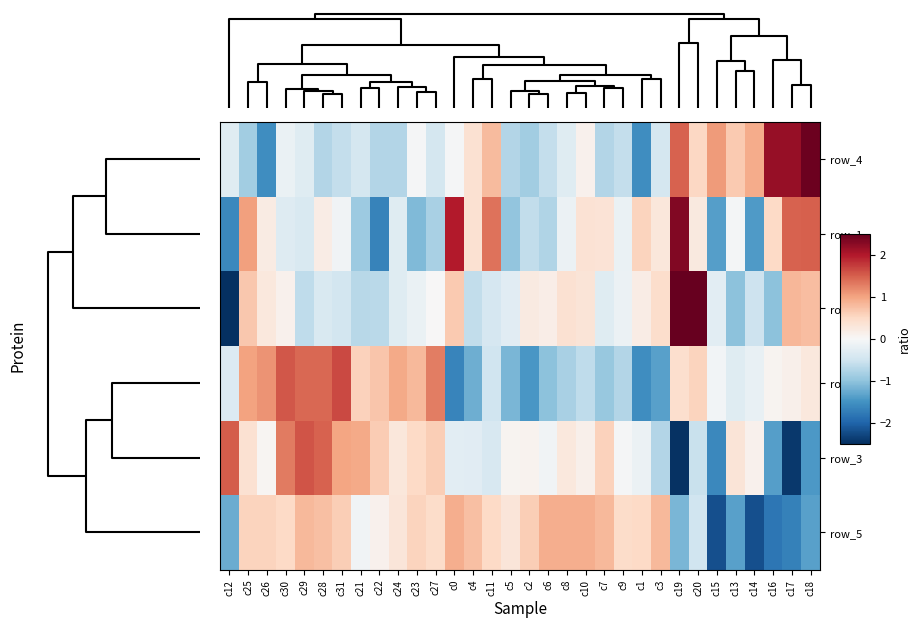

At how many categories does at least one series exceed -2?

32